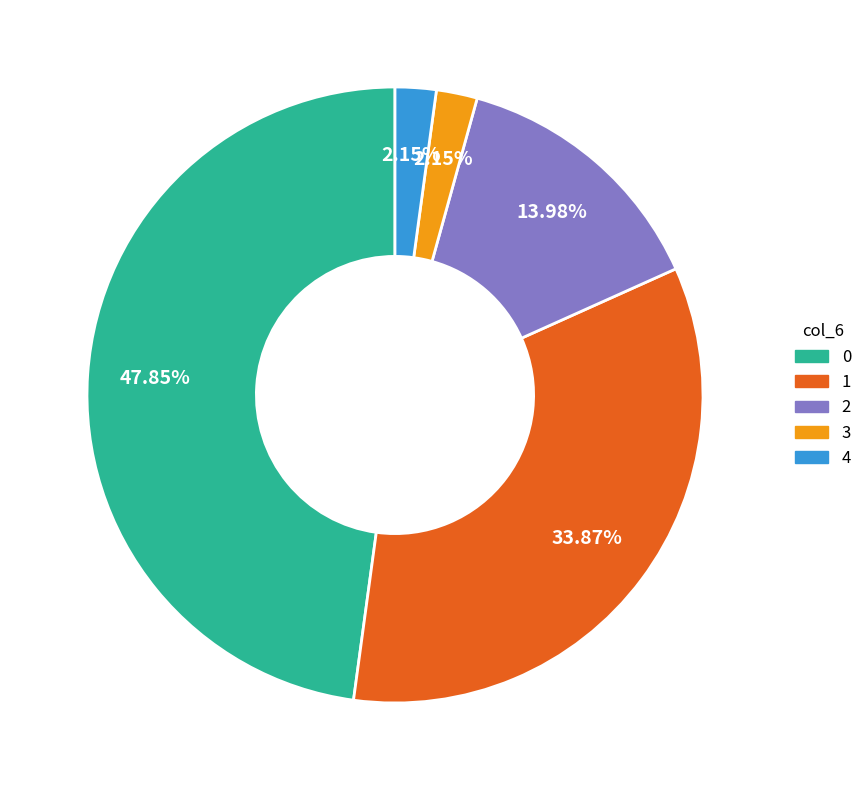

Is there a majority slice in this chart?

No